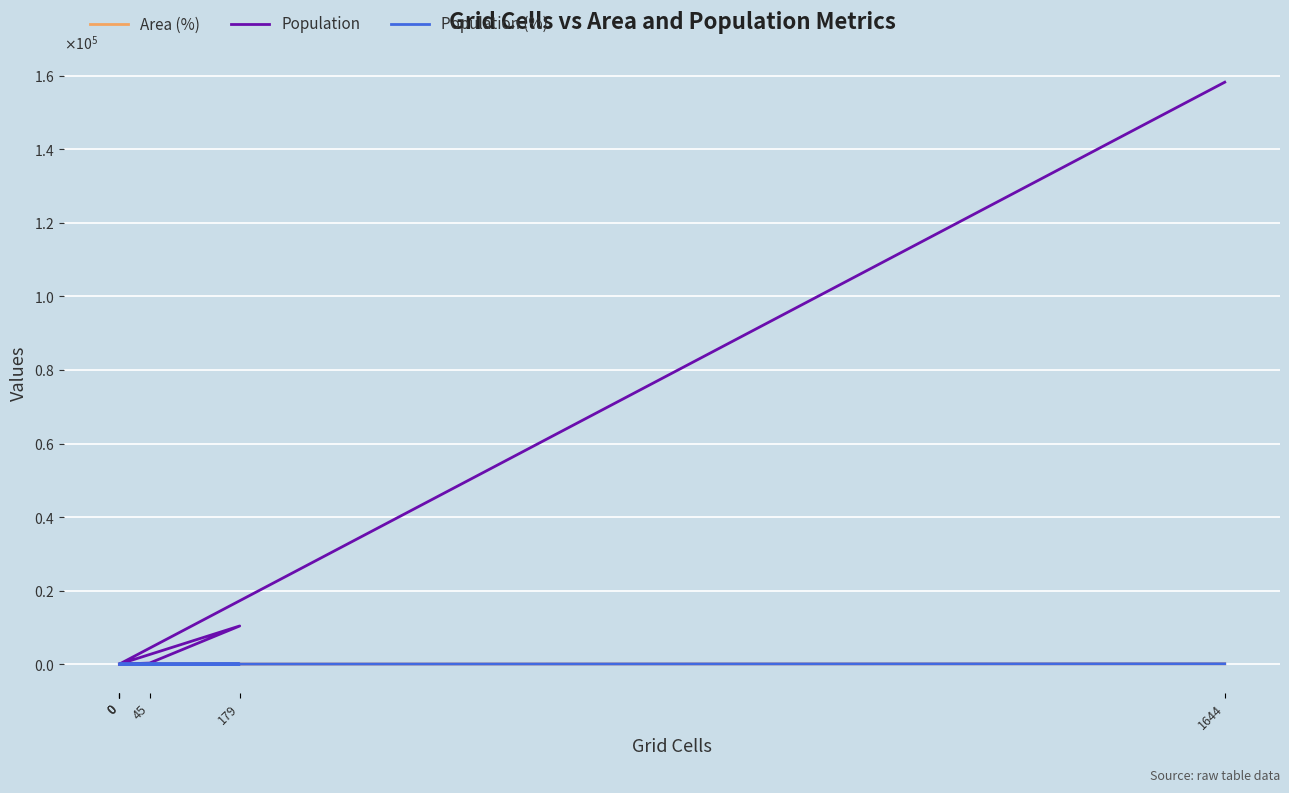

How many values in the Area (%) series exceed 2?

3